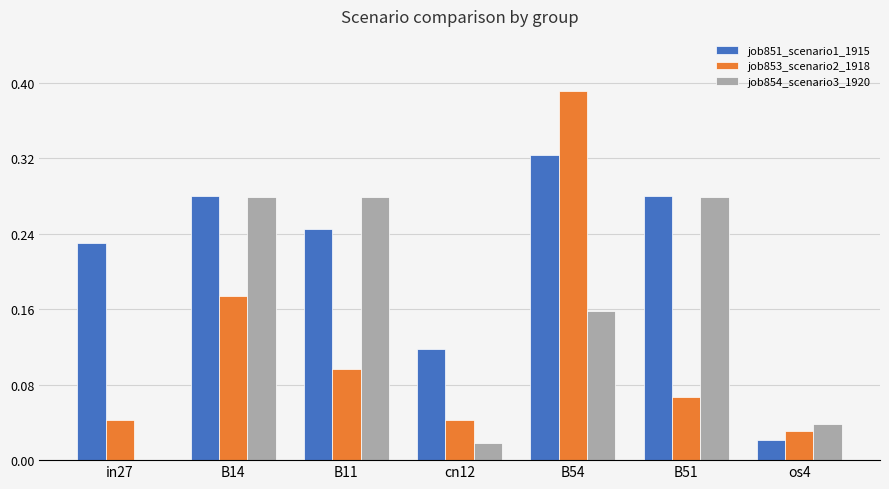

At which category does the chart reach its peak across all series?

B54